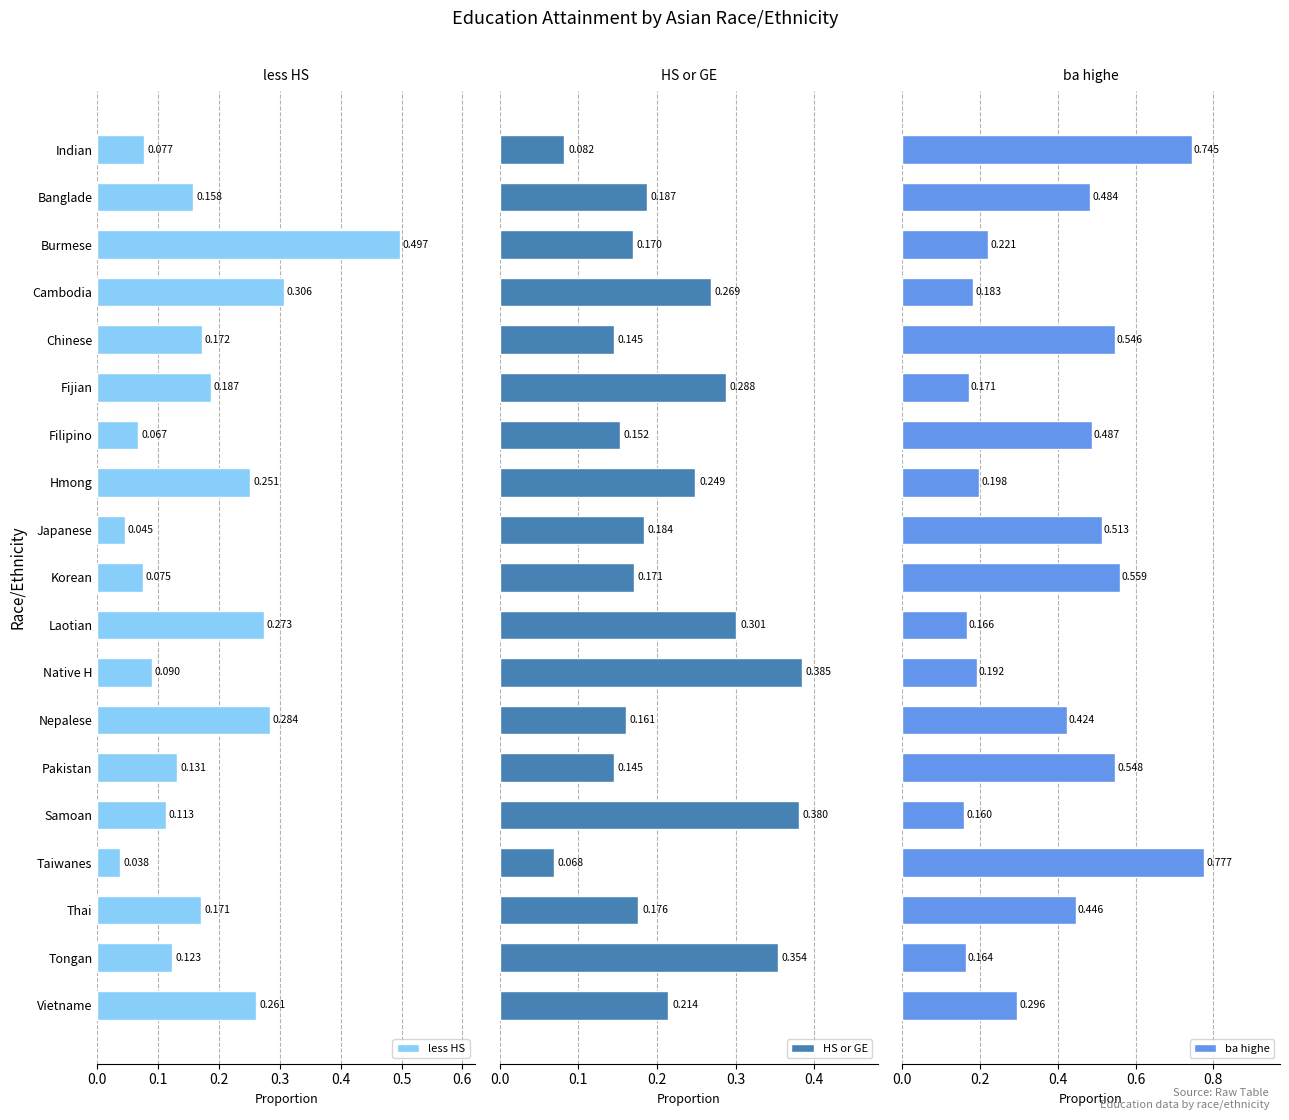

Where is less HS nearest to the value 0?

Taiwanes